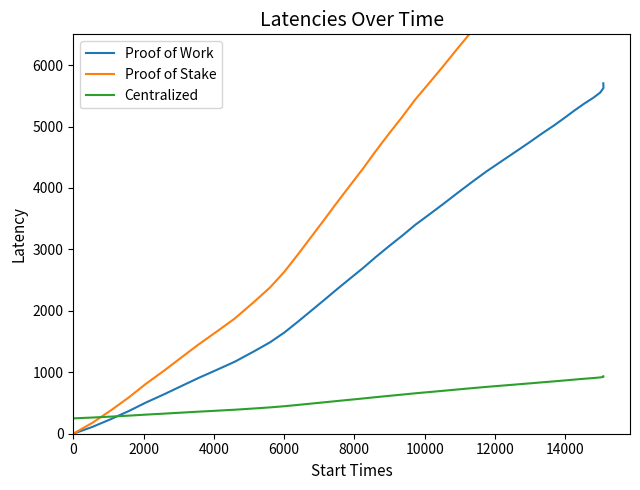

What is the sum of all Proof of Stake values?

188412.0